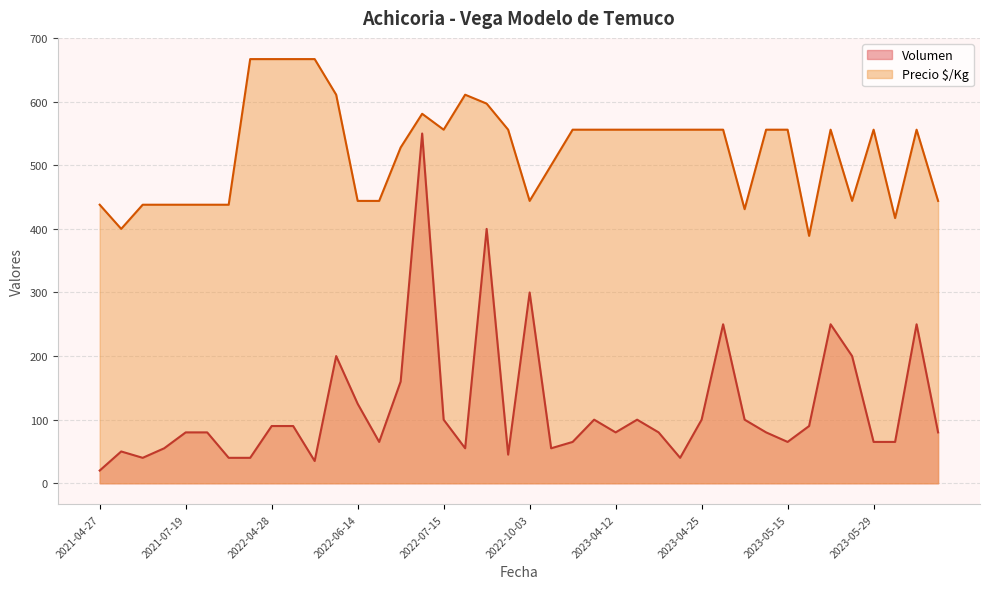

What are all the series names shown in the legend?

Volumen, Precio $/Kg